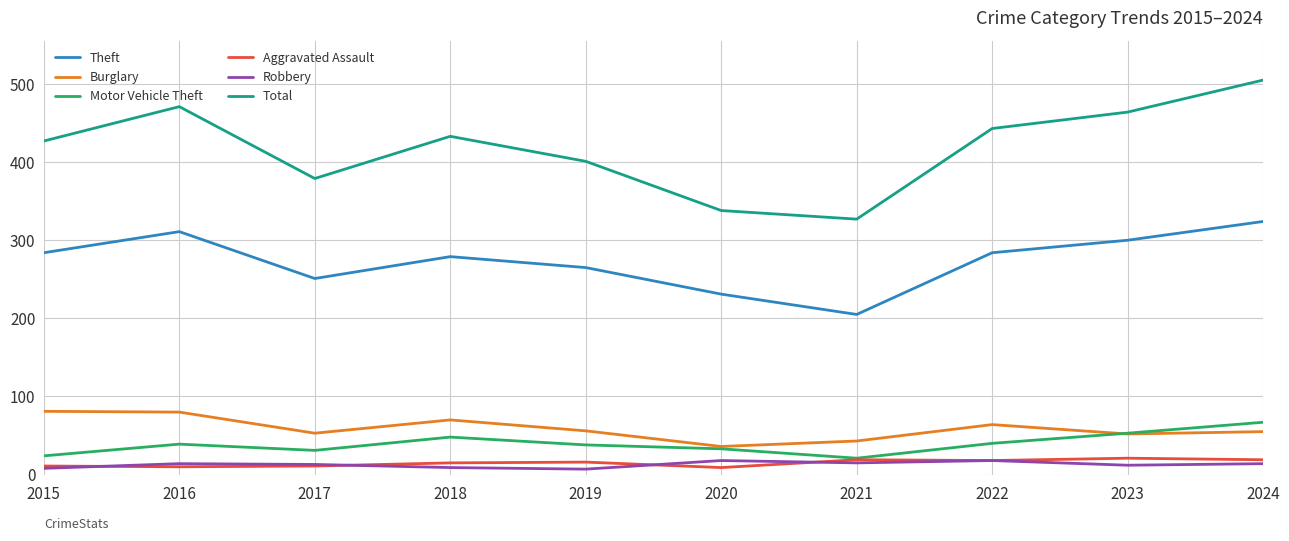

The Burglary series shows 57 at 2020. True or false?

False